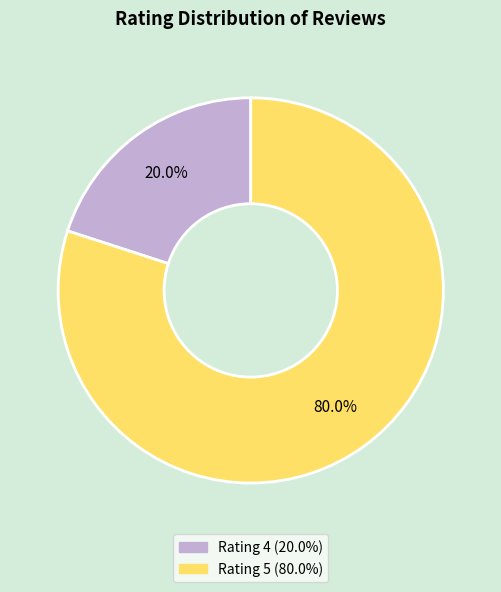

To the nearest percent, what is the difference between the largest and smallest slice percentages?

60%